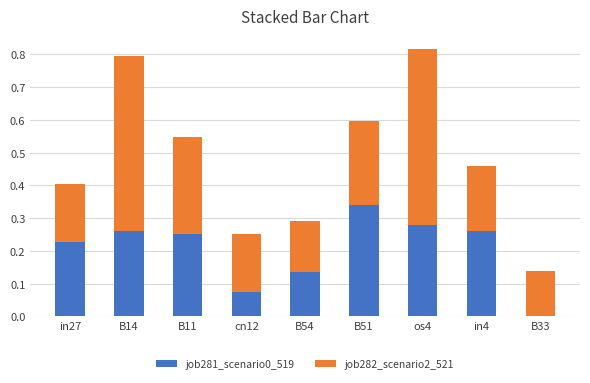

What is the total value across all series at B51?

0.6